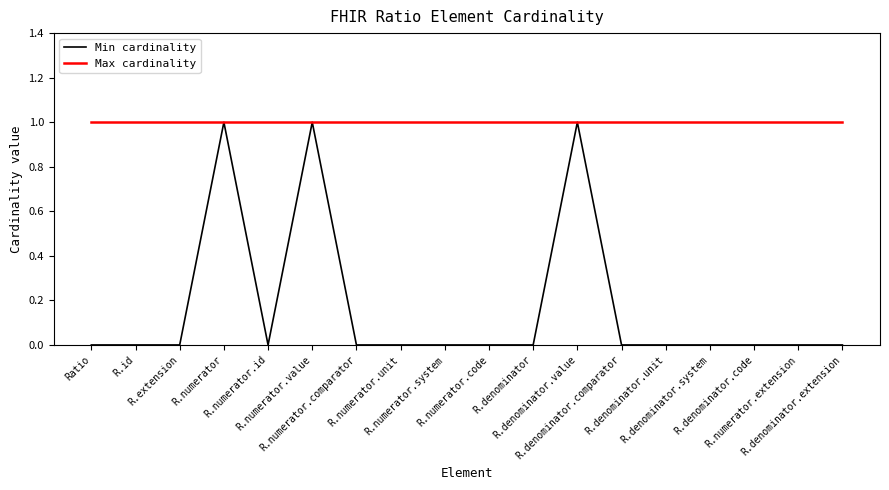

Which series has the largest range (max minus min)?

Min cardinality